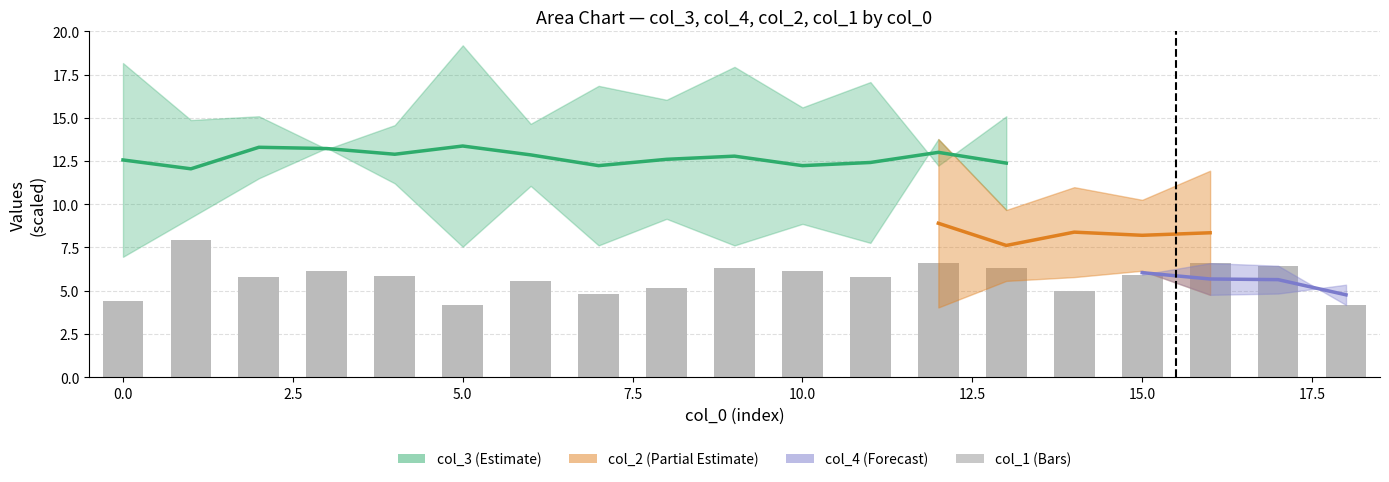

Are the bars grouped side by side (vs. stacked)?

No